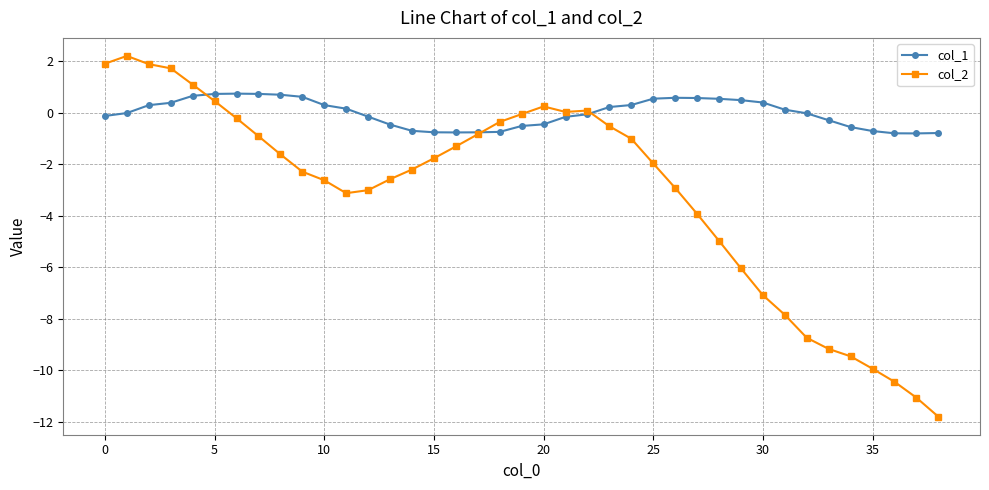

Count the number of data series in this chart.

2